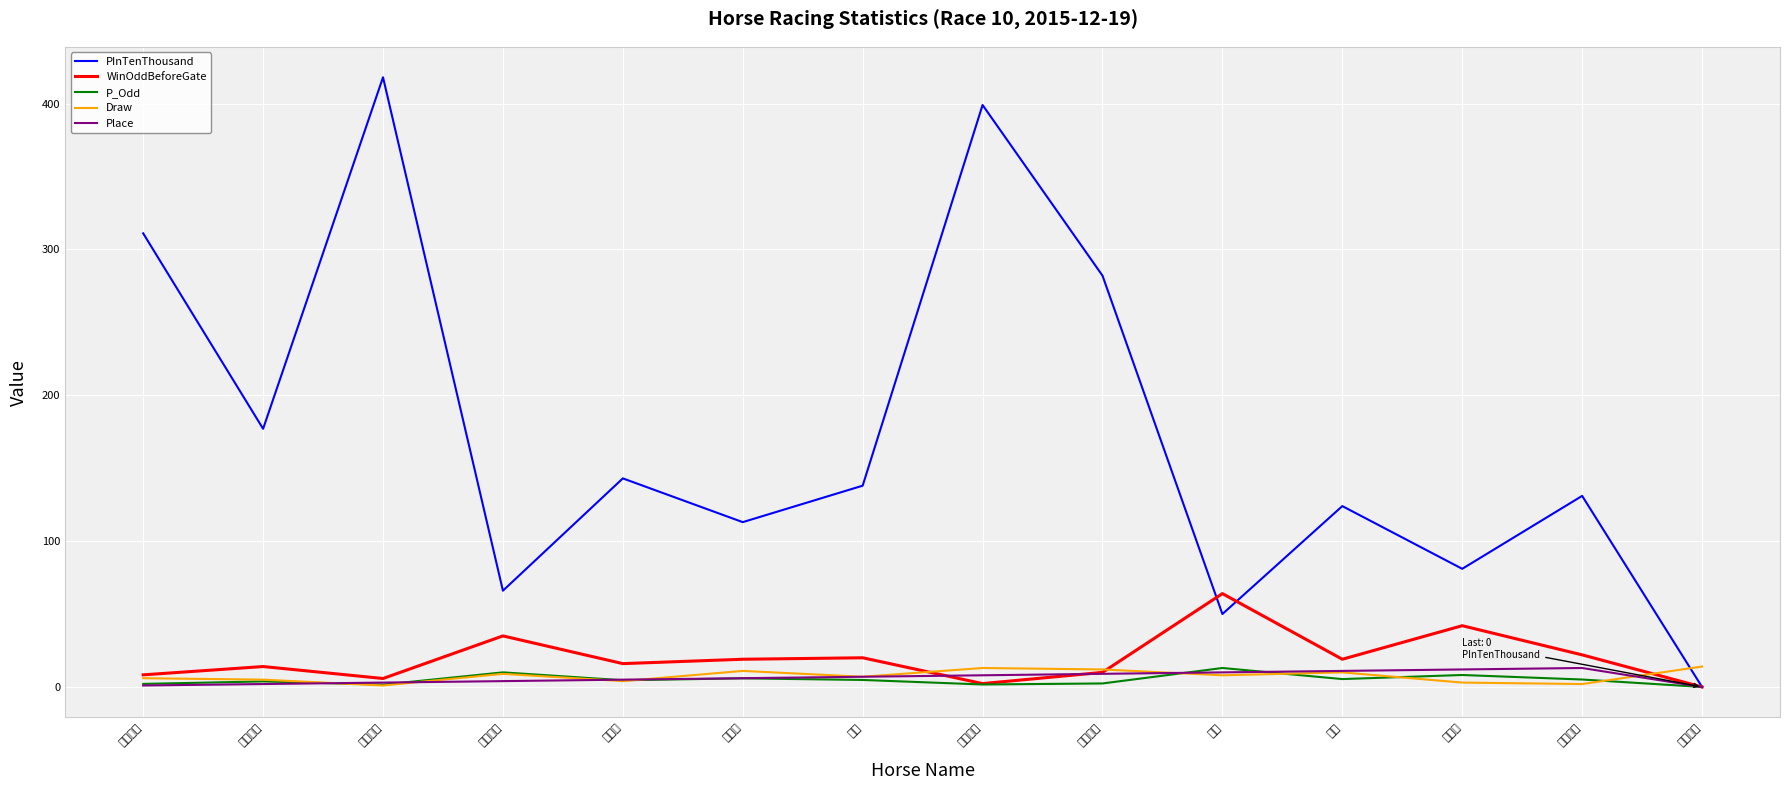

Which series changed the most between 勝飛 and 碧科?

PInTenThousand